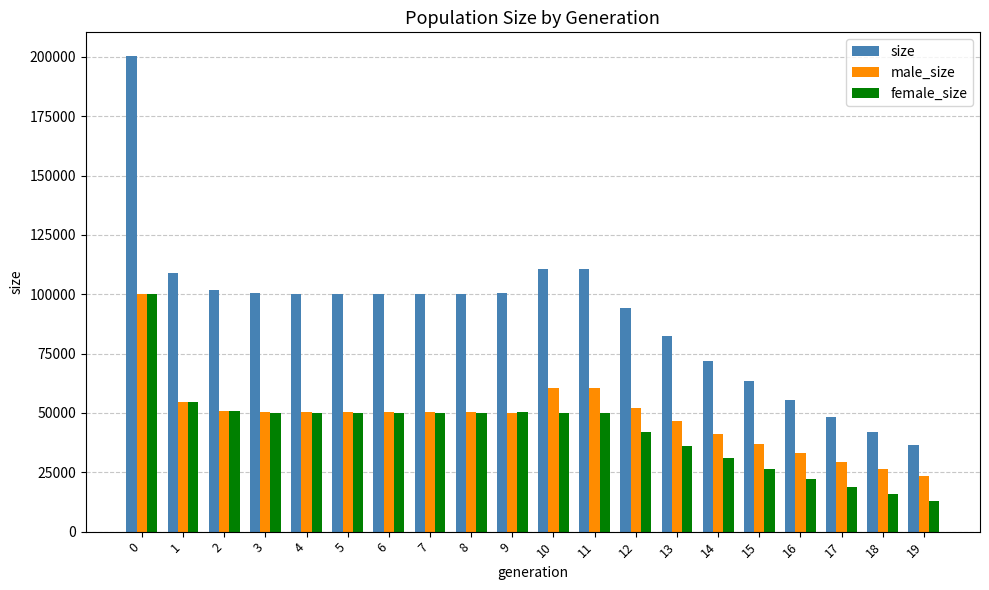

What is the sum of all size values?

1829131